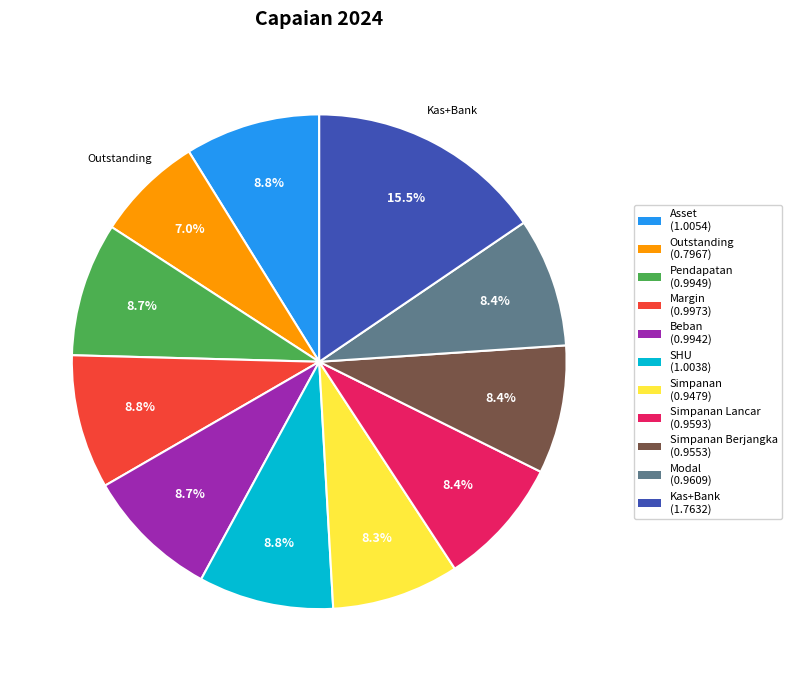

Is there a majority slice in this chart?

No